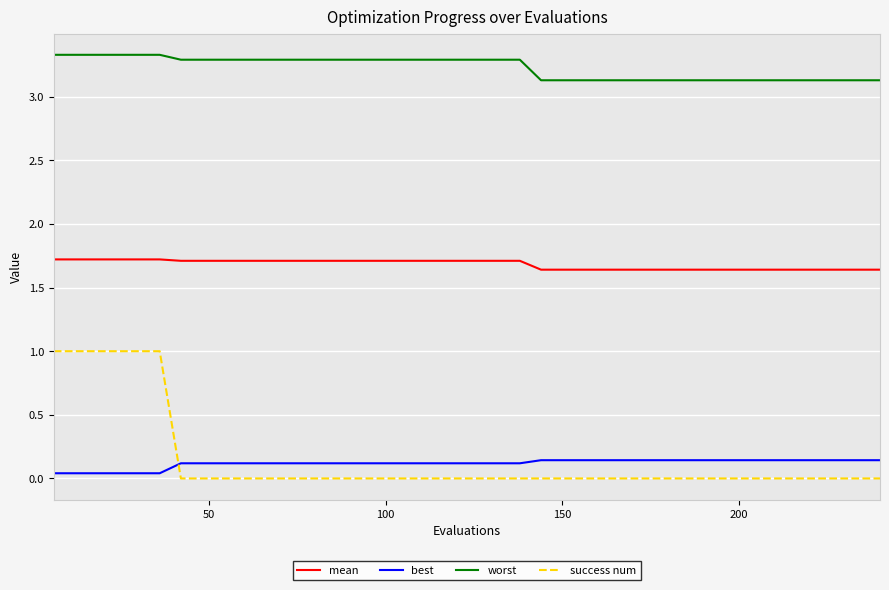

Which series has the largest range (max minus min)?

success num